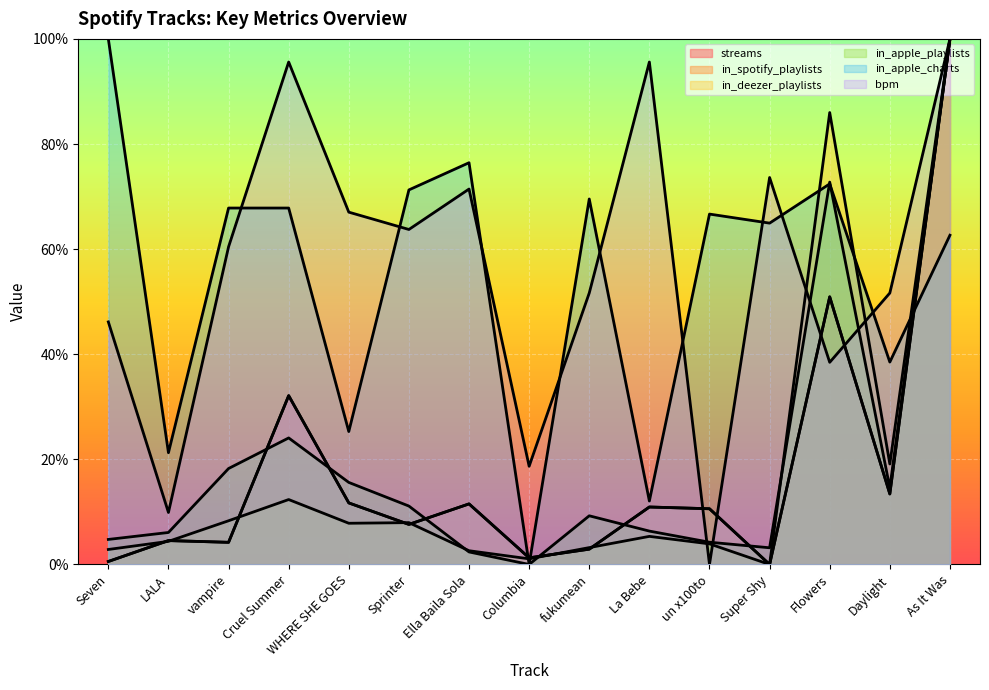

Which category has the lowest value across all series?

Super Shy